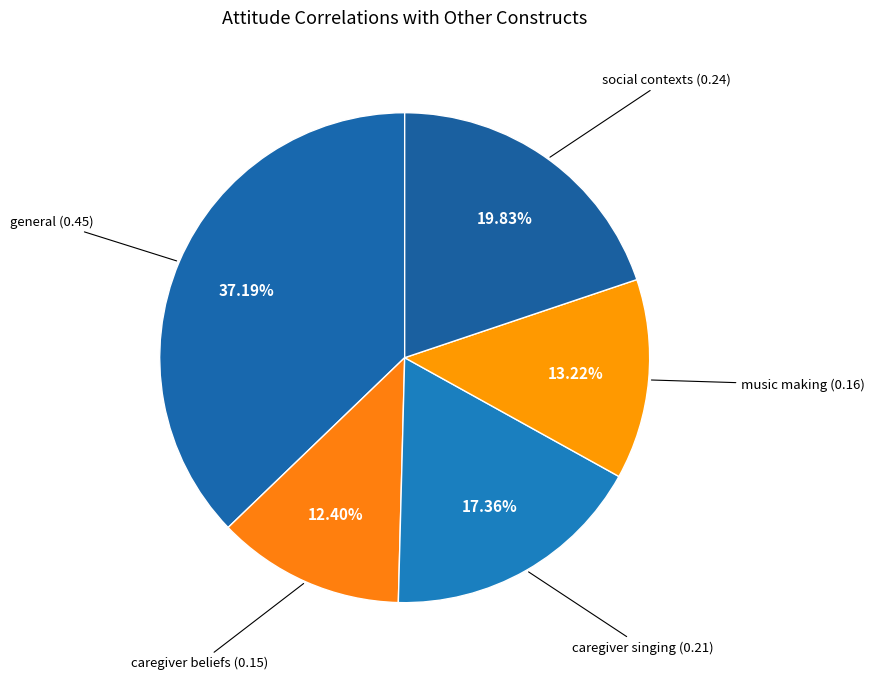

Count the number of slices in the pie.

5